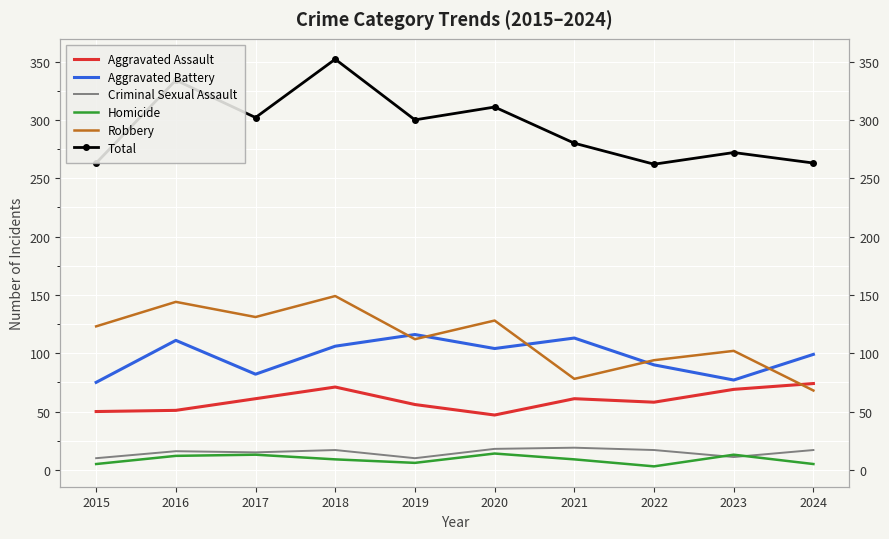

At which category does the chart reach its minimum across all series?

2022